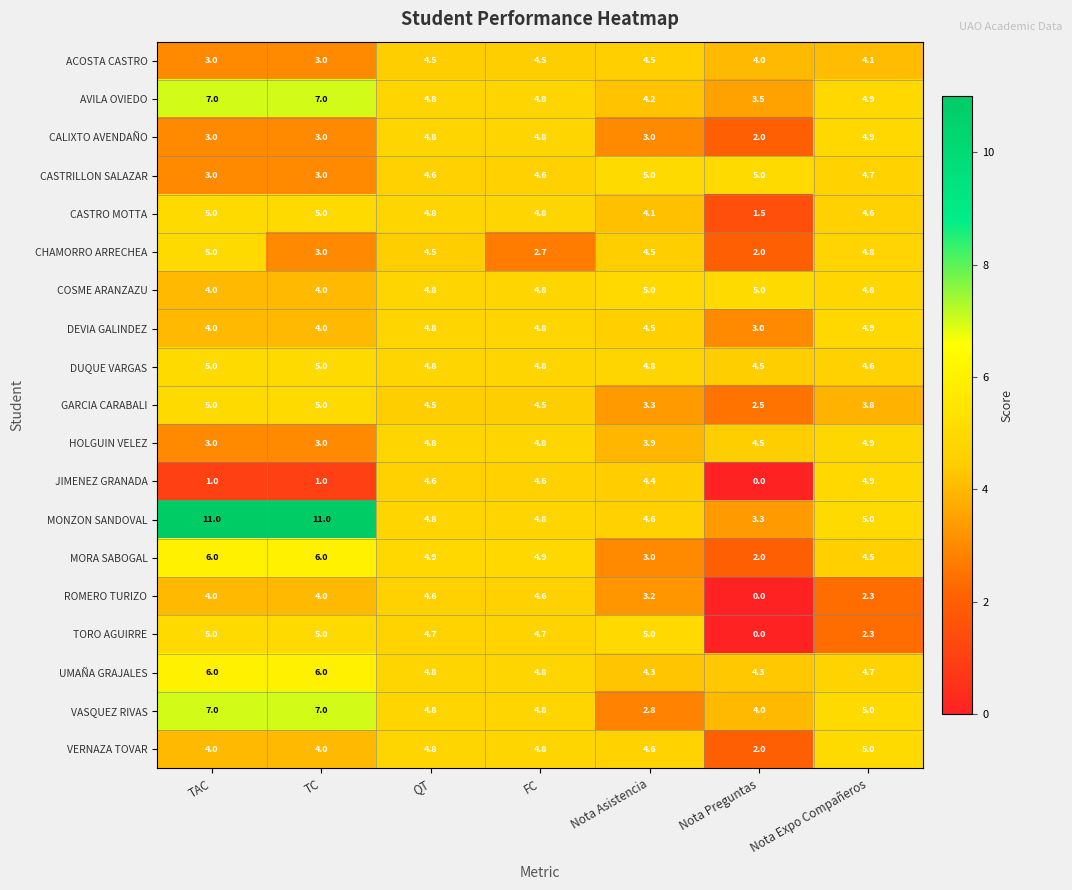

What is the sum of the CHAMORRO ARRECHEA values at QT and Nota Preguntas?

6.5